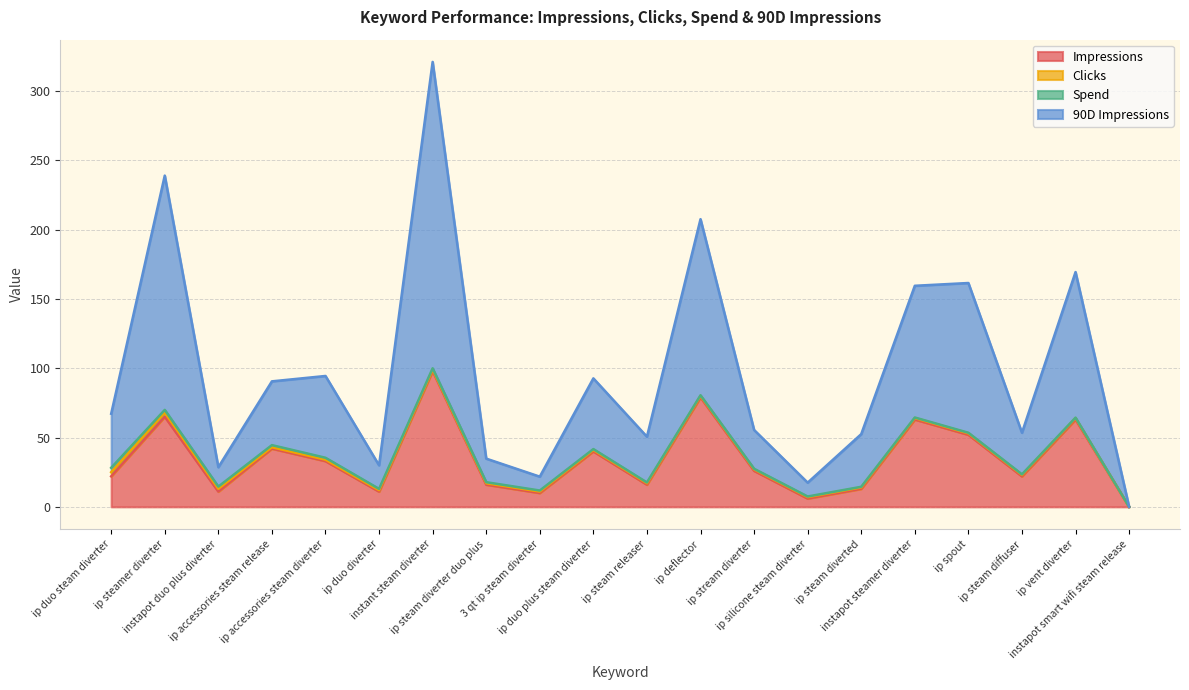

Does the chart display data point markers on the line(s)?

No